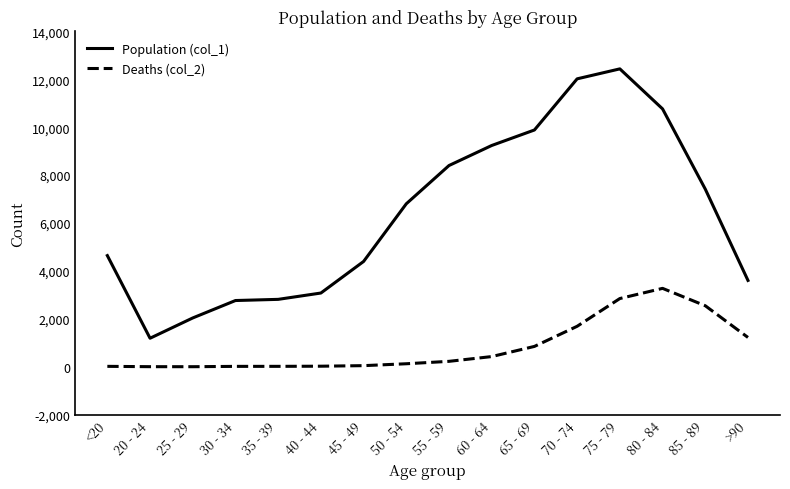

What position from the left is >90?

16